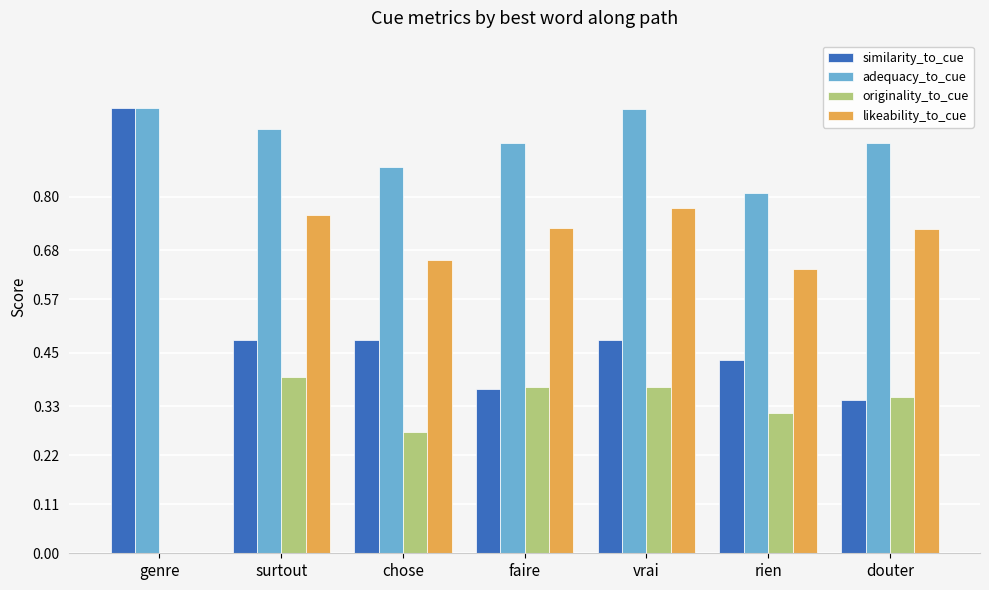

What is the sum of the adequacy_to_cue values at vrai and rien?

1.8